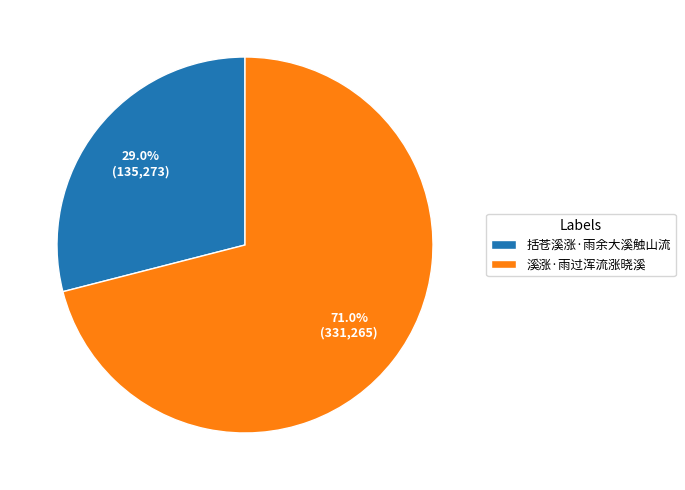

To the nearest percent, what is the difference between the 溪涨·雨过浑流涨晓溪 and 括苍溪涨·雨余大溪触山流 slice percentages?

42%